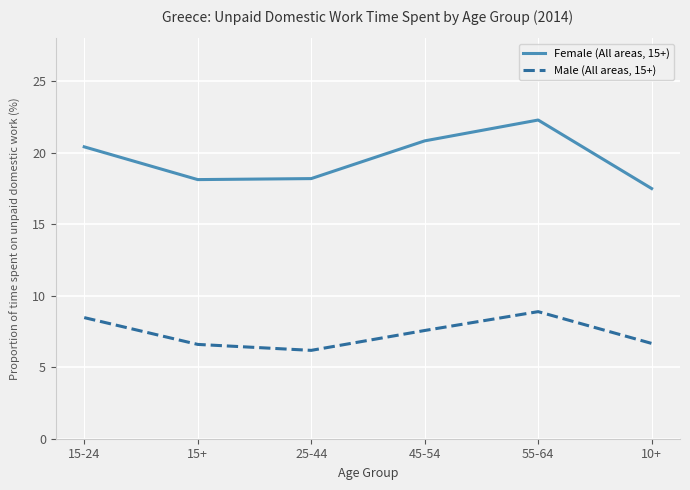

Is the value of Female (All areas, 15+) at 15-24 greater than the value of Male (All areas, 15+) at 45-54?

Yes